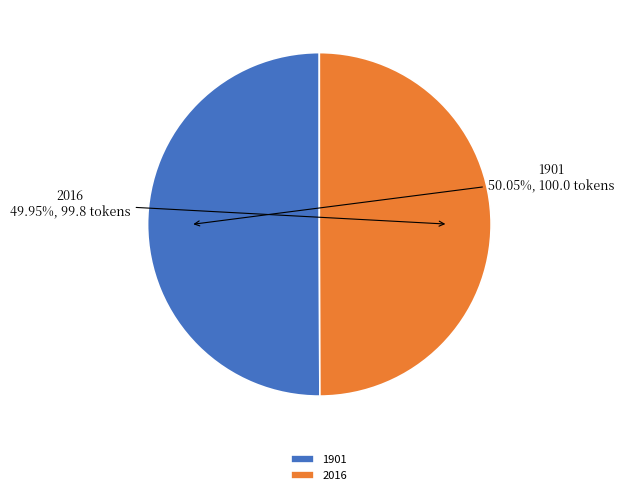

Count the number of slices in the pie.

2